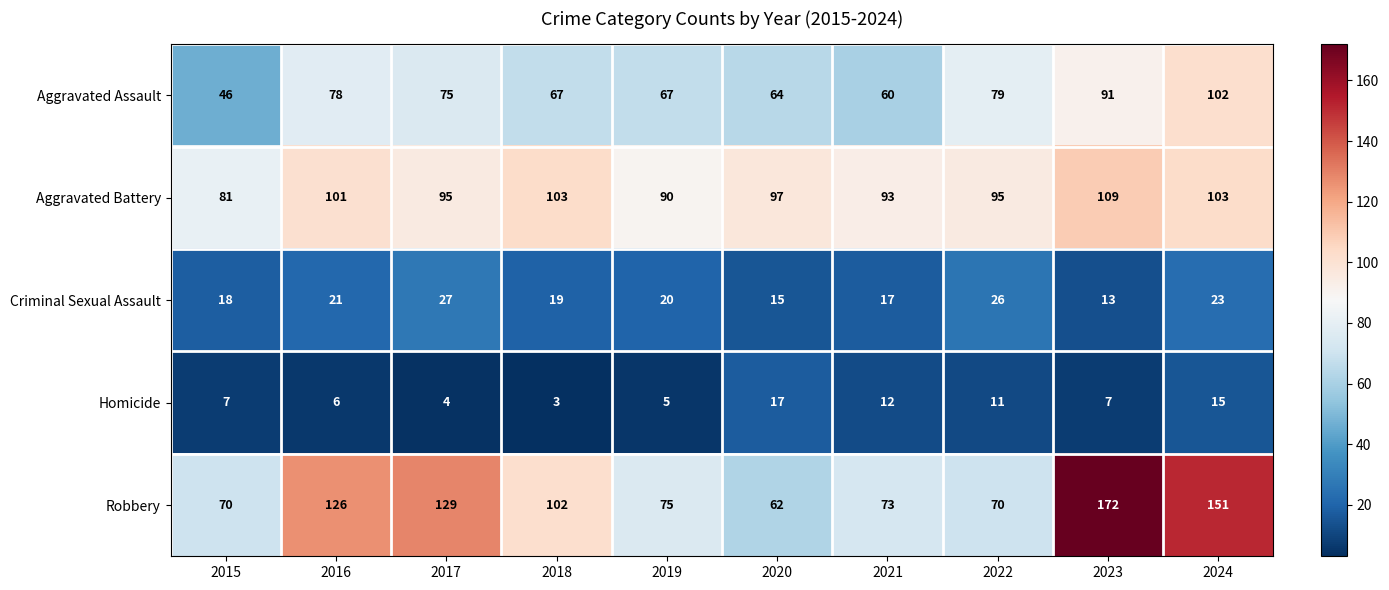

Which series has the largest total across all categories?

Robbery